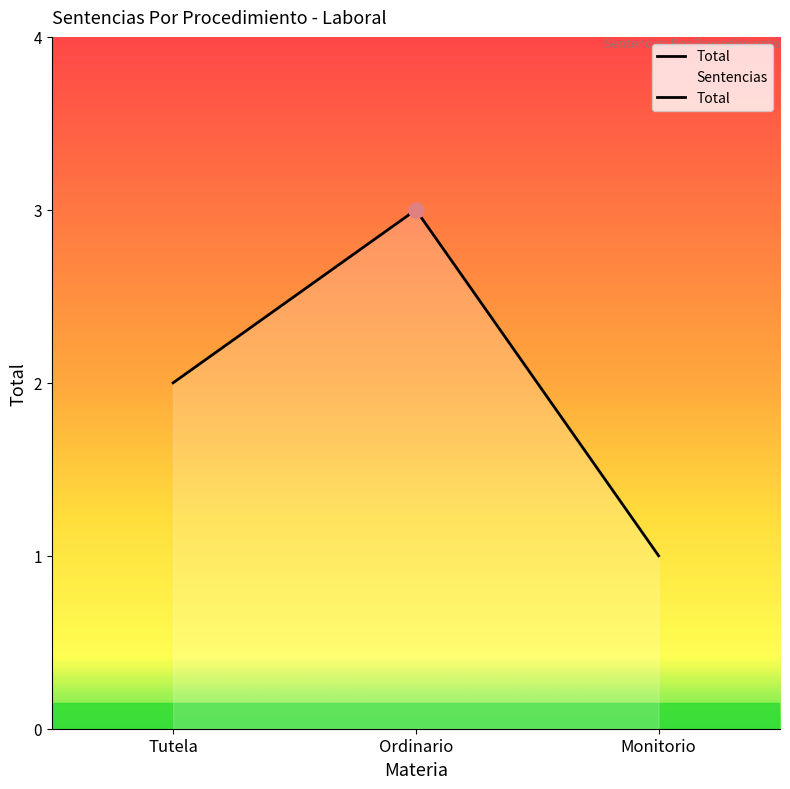

Approximately how many times larger is the value at Monitorio compared to Ordinario?

0.3